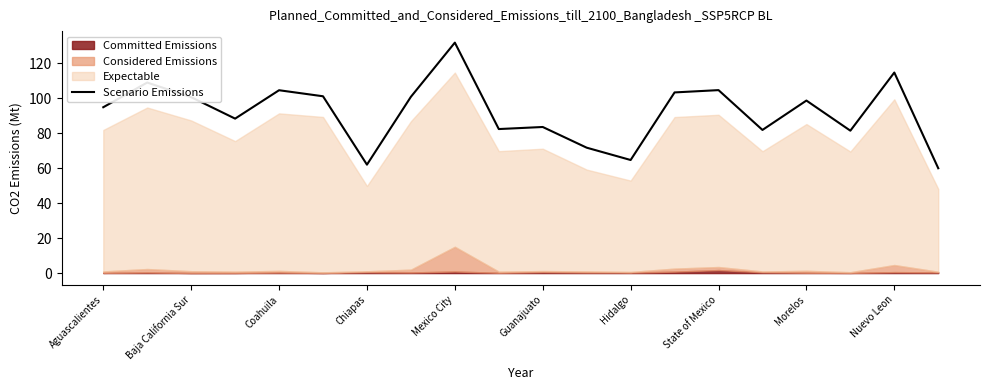

What is the highest value of the Scenario Emissions series?

131.7